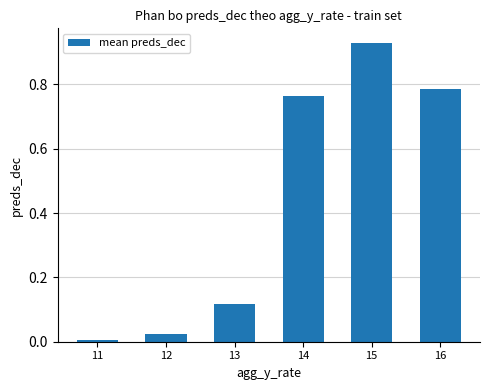

Which label corresponds to the smallest value in the chart?

11